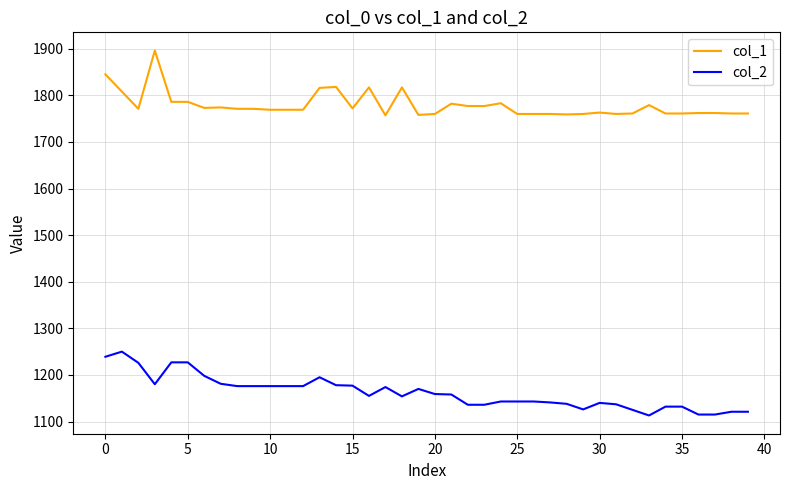

True or false: col_2 and col_1 intersect in this chart.

False